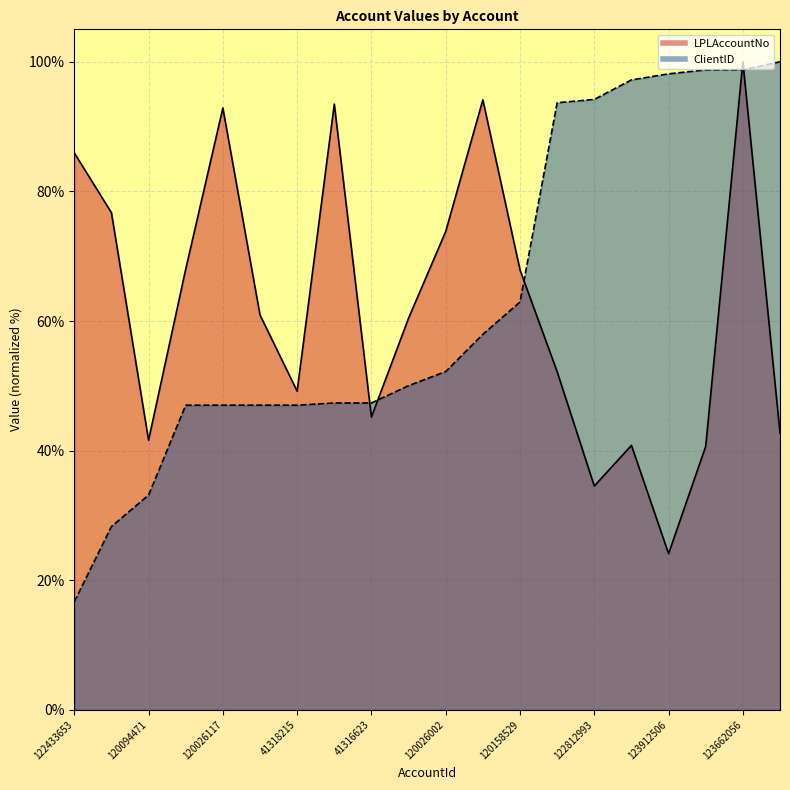

What is the difference between the second highest and minimum values in the LPLAccountNo series?

70.0